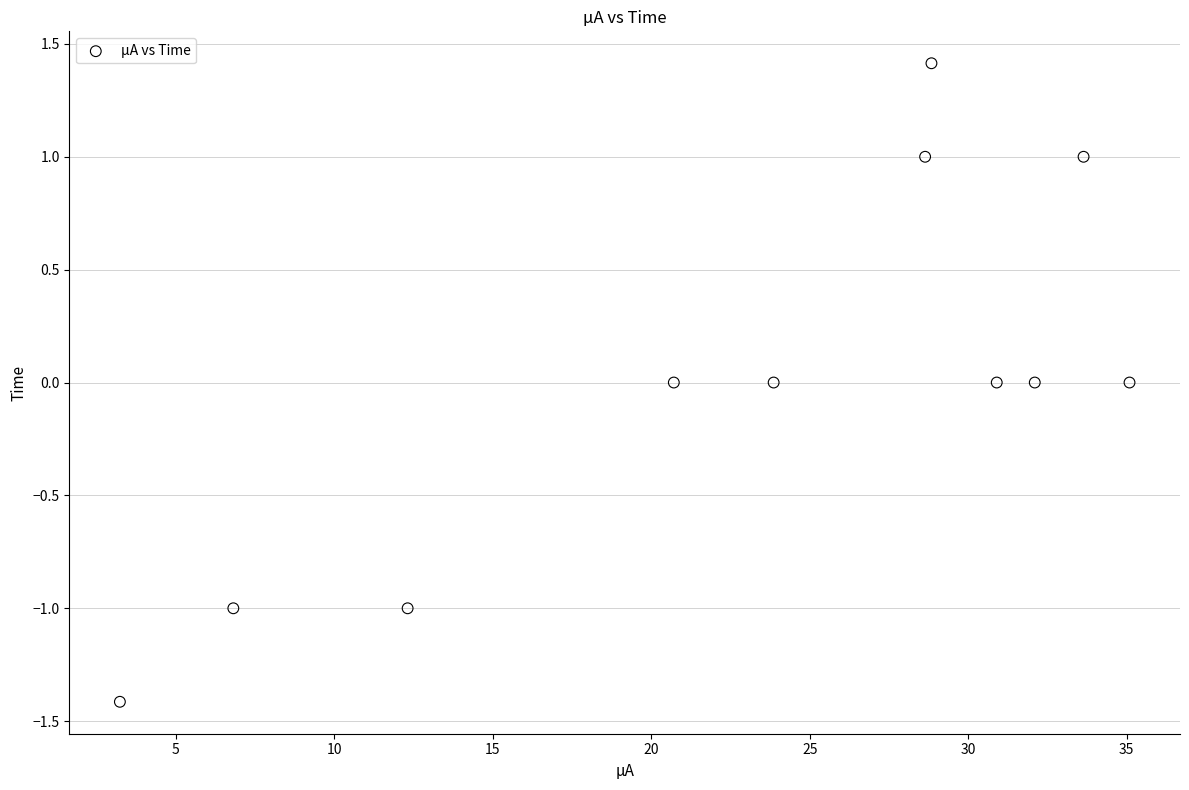

What is the range of Y values (max minus min)?

2.8